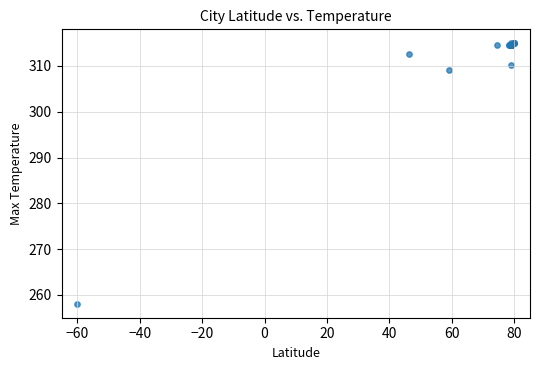

What Y value in the scatter plot is closest to 286?

309.1